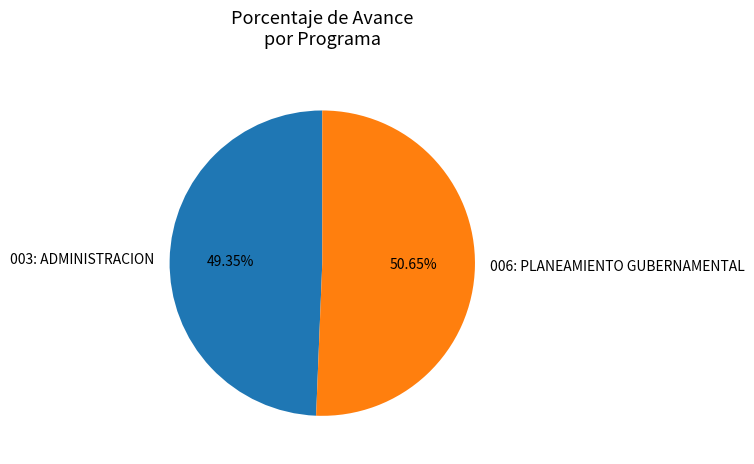

Between 003: ADMINISTRACION and 006: PLANEAMIENTO GUBERNAMENTAL, which is larger?

006: PLANEAMIENTO GUBERNAMENTAL